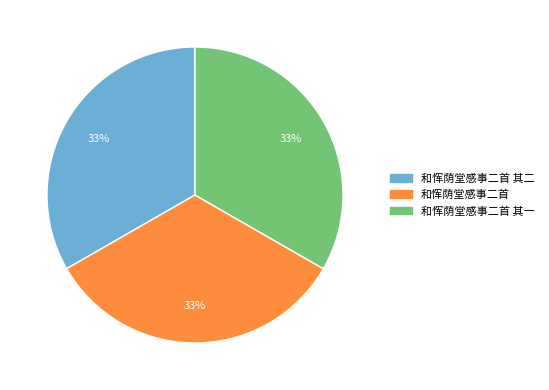

To the nearest percent, what is the average slice percentage?

33%